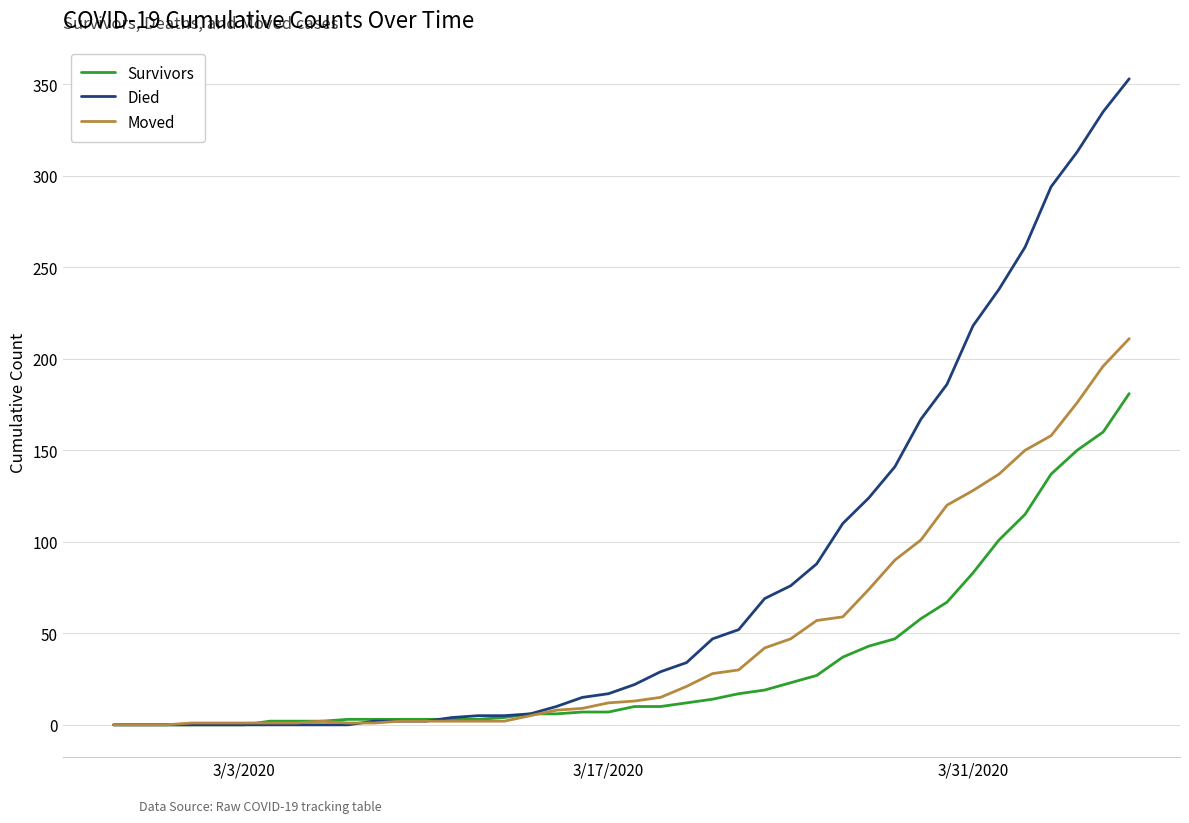

What is the highest value of the Survivors series?

181